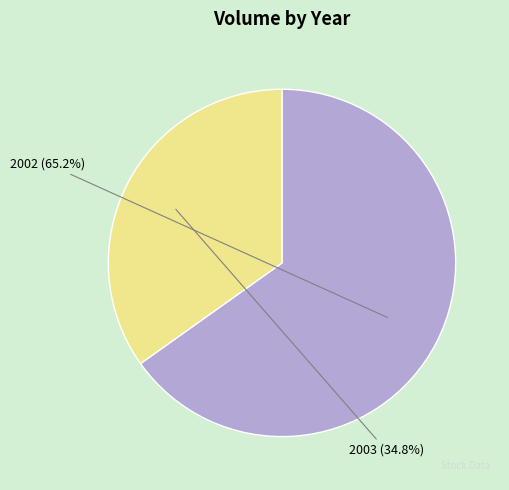

Which slice is the smallest?

2003